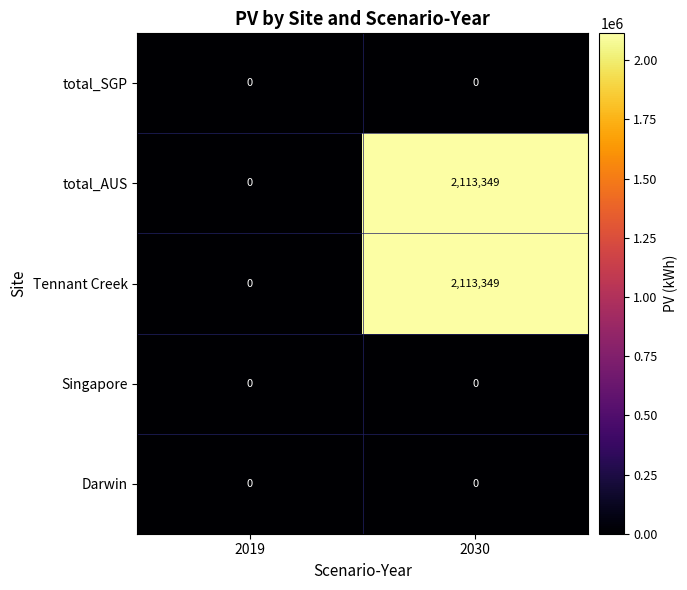

List the labels in order of Tennant Creek value, smallest first.

2019, 2030